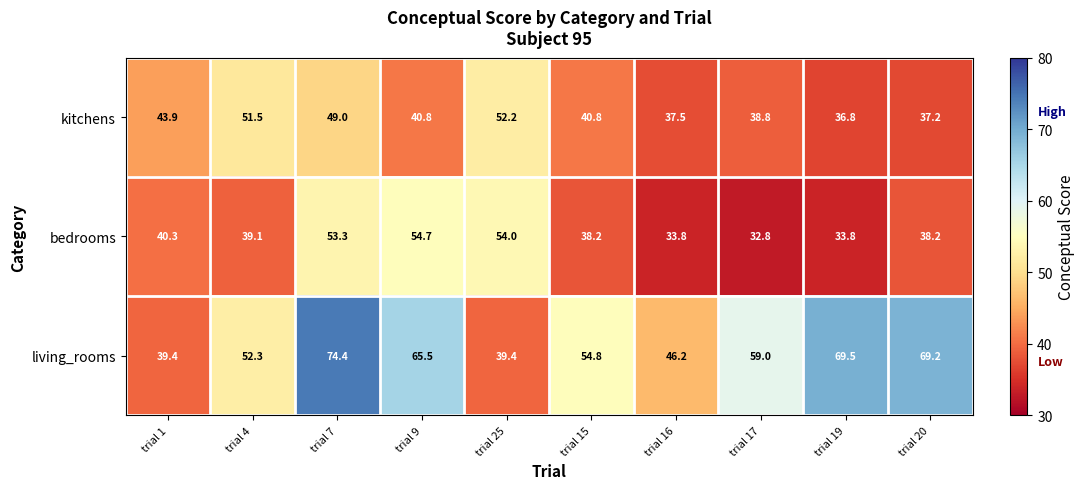

Which category has the highest value across all series?

trial 7